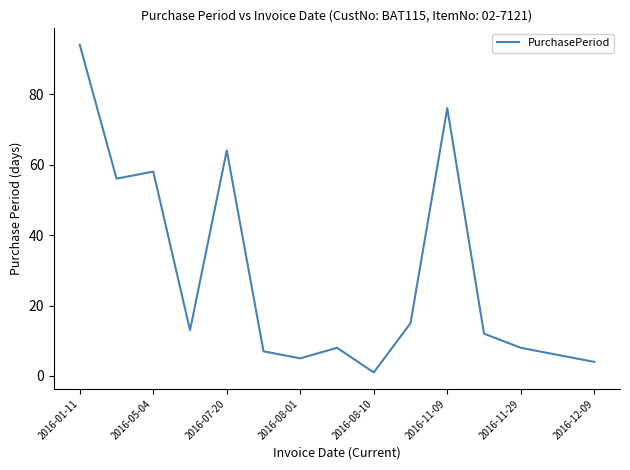

Is this an area chart (filled region under the line)?

No